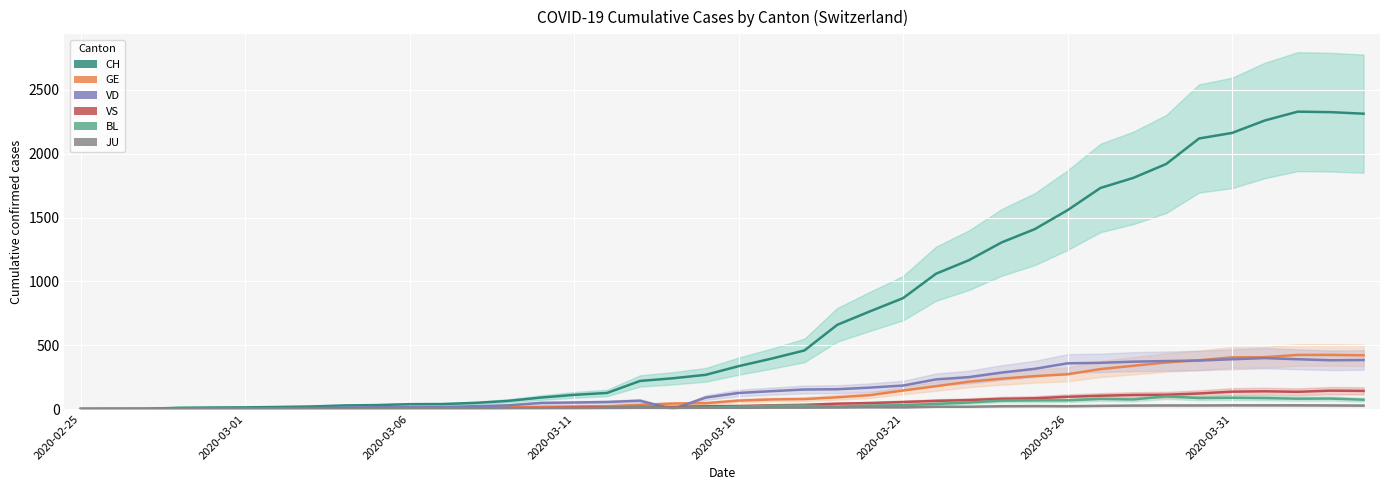

Reading left to right, extract all data points from this chart.

CH: 0	1	2	10	12	13	16	20	28	31	38	39	48	64	90	111	126	220	241	268	336	395	459	660	766	869	1060	1166	1306	1409	1558	1732	1811	1920	2120	2163	2261	2330	2326	2314
GE: 0	1	1	2	3	3	3	4	4	5	7	7	9	13	18	20	23	33	43	46	66	75	78	92	109	145	179	214	238	258	272	313	339	365	382	405	406	424	424	421
VD: 0	0	0	4	4	4	6	8	11	14	15	16	22	29	48	51	55	65	0	90	126	140	153	155	168	184	232	250	286	315	358	362	371	376	380	390	399	390	382	384
VS: 0	0	0	3	3	4	4	5	6	3	3	0	3	7	8	11	12	17	17	22	24	29	33	42	47	55	64	70	80	84	96	104	110	112	122	136	139	135	144	142
BL: 0	0	0	0	1	1	1	1	1	1	4	4	4	4	5	3	9	12	8	12	17	26	27	19	27	30	40	51	66	68	68	79	75	99	86	88	86	81	82	73
JU: 0	0	0	0	1	1	1	1	1	2	5	5	5	5	5	6	6	8	8	9	9	11	11	12	14	13	18	18	22	23	22	25	27	28	28	29	29	29	28	27